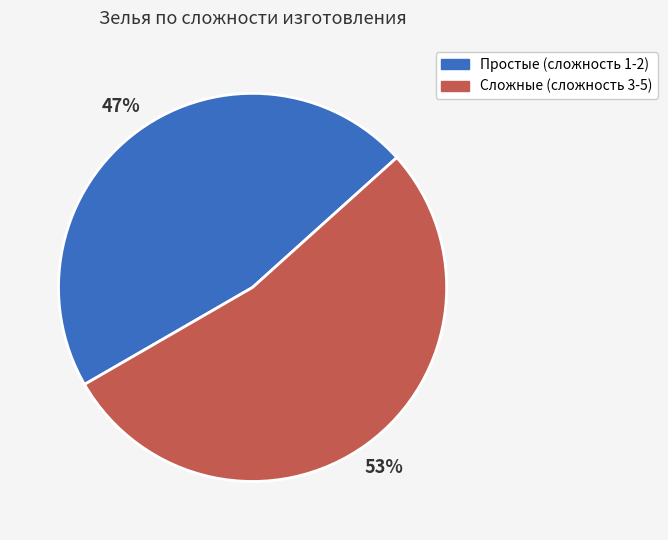

The Сложные (сложность 3-5) slice represents 39% of the pie. True or false?

False